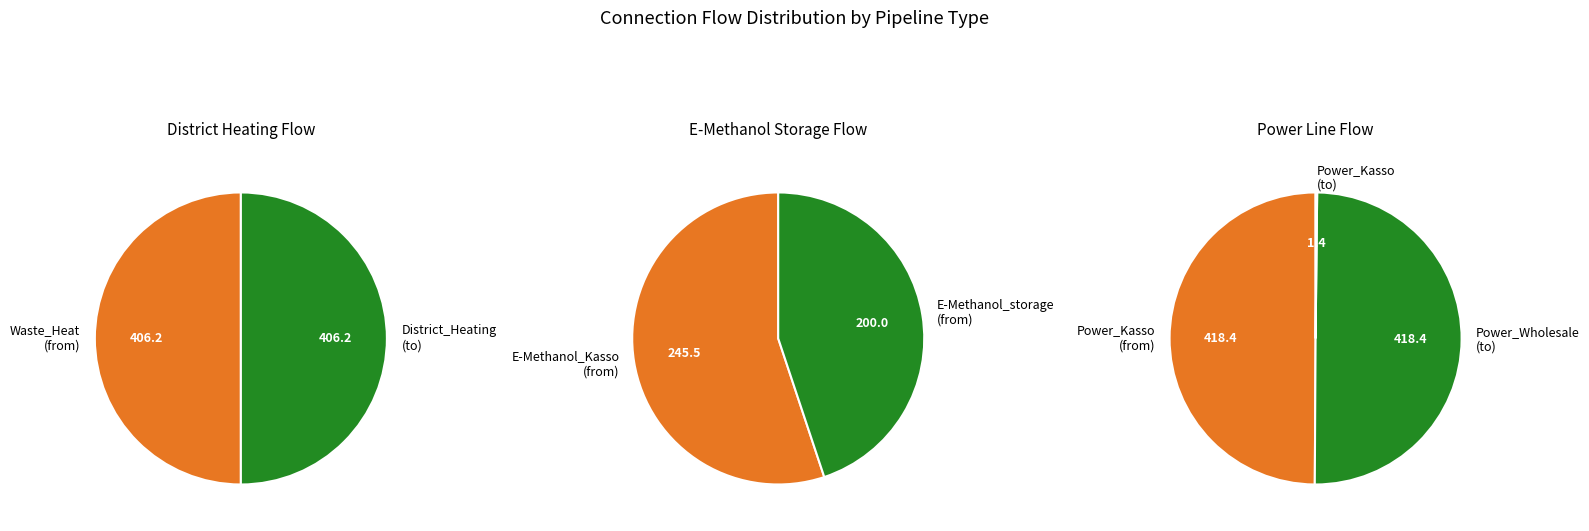

Does pipeline_storage_e-methanol (from_node E-Methanol_storage_Kasso) account for over 50% of the chart?

No